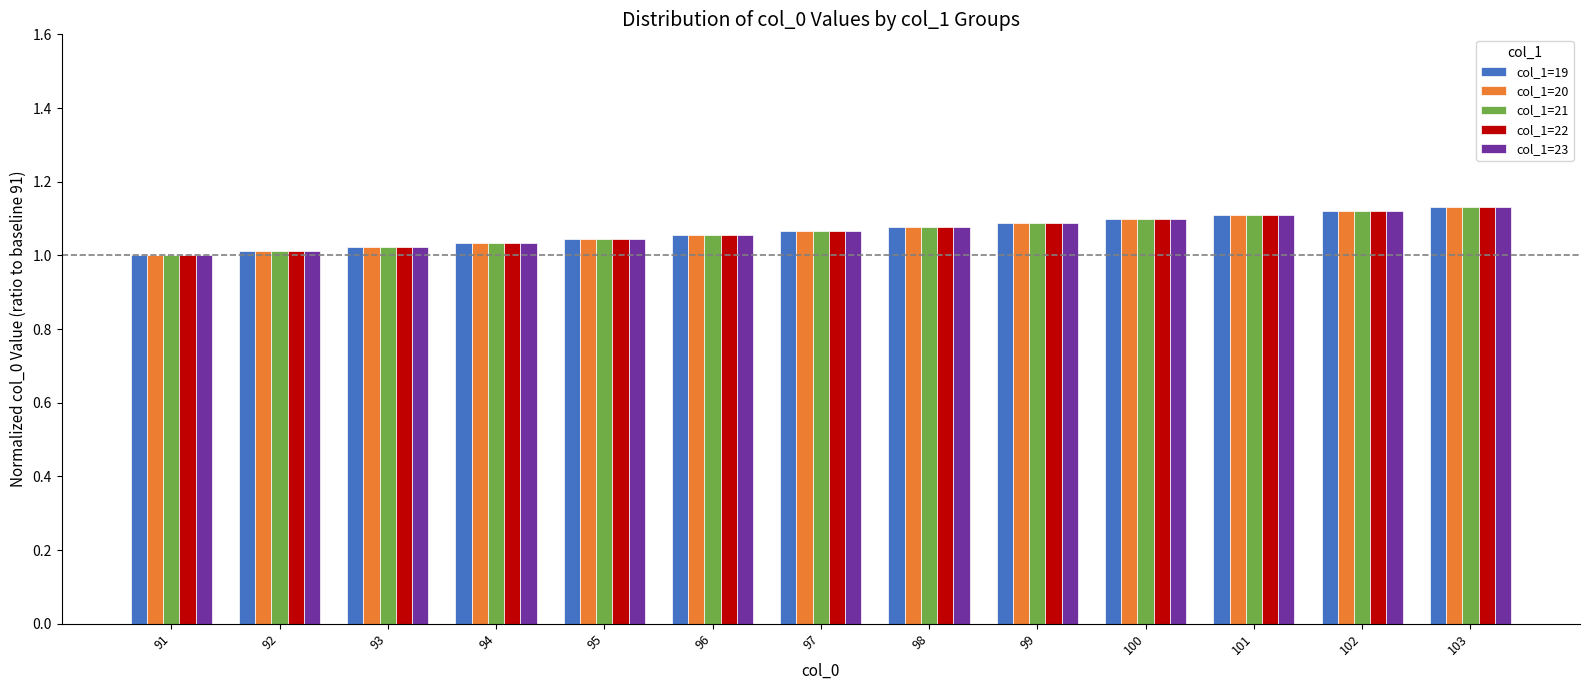

The col_1=22 series shows 1.4 at 93. True or false?

False